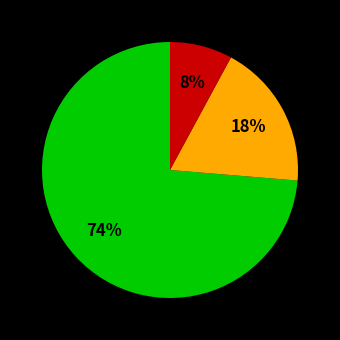

Is there a majority slice in this chart?

Yes